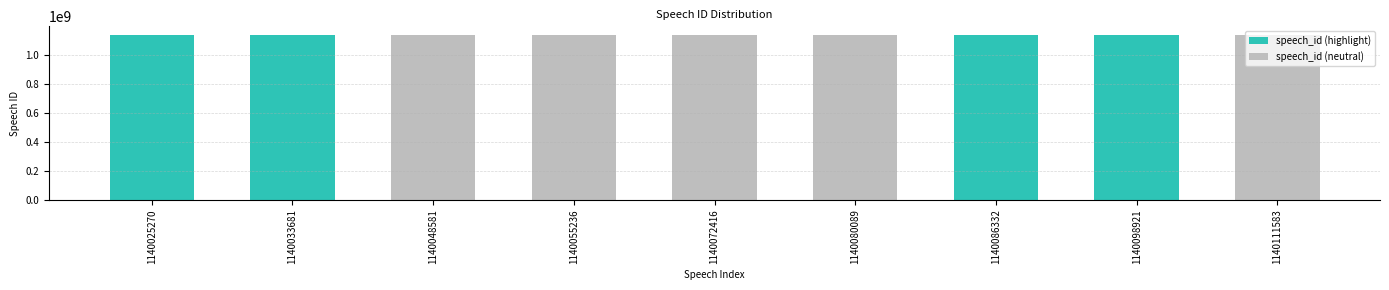

List the series in order of their overall mean, highest first.

speech_id (neutral), speech_id (highlight)